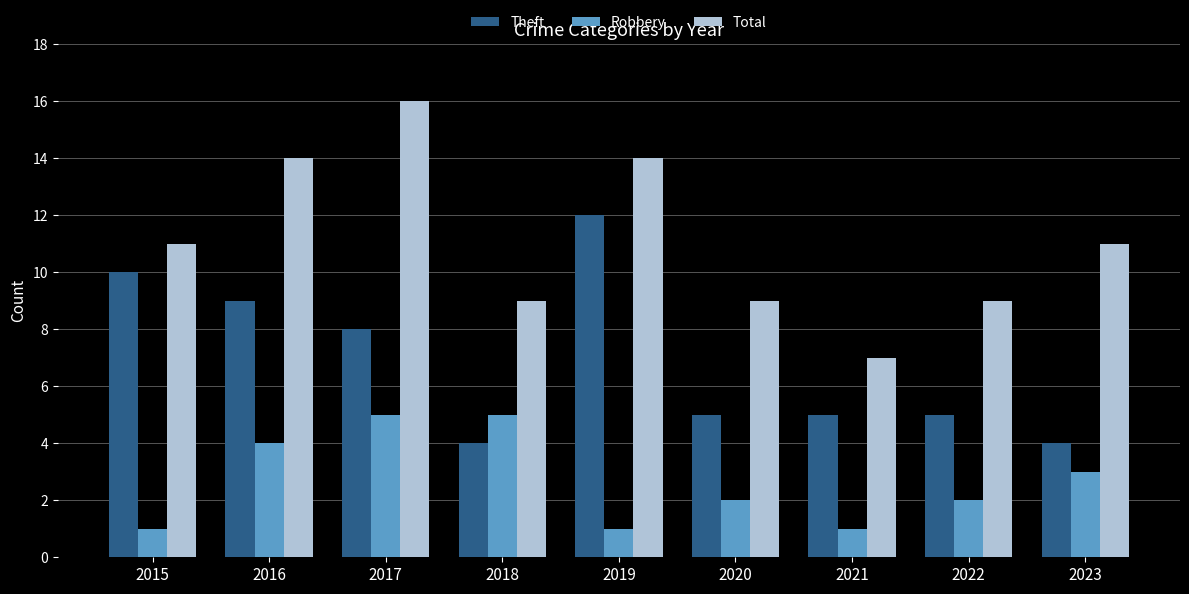

What is the value of the Total bar at the 1st from the left?

11